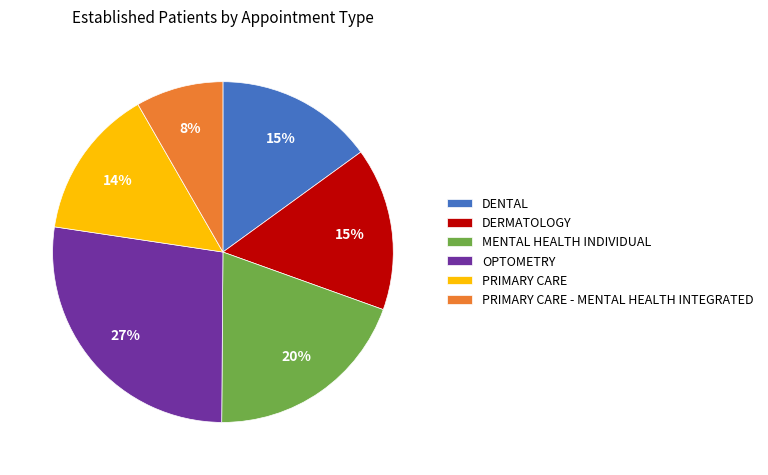

Combined, do PRIMARY CARE and MENTAL HEALTH INDIVIDUAL account for over 50%?

No